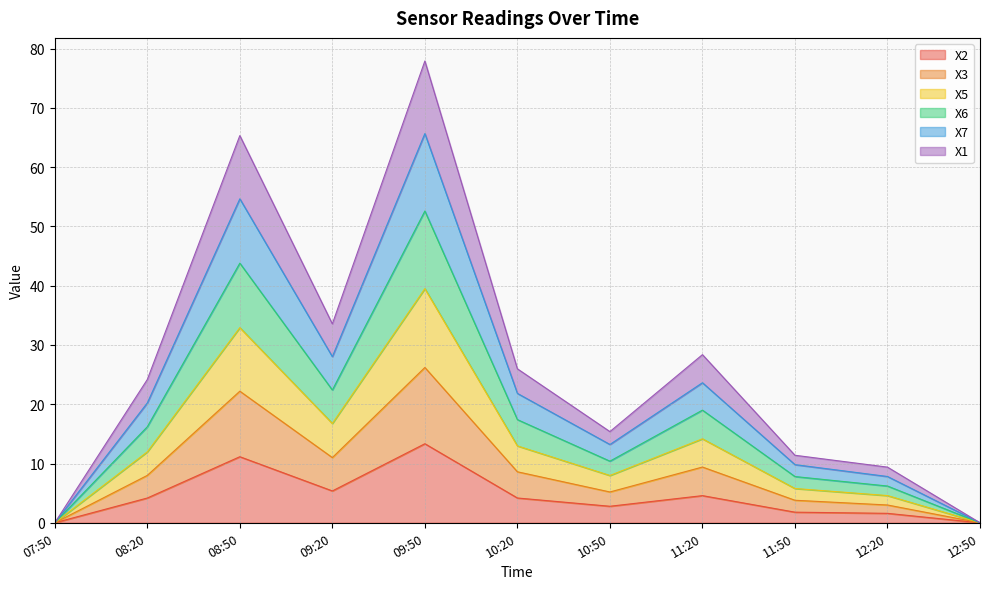

What is the total value across all series at 11:20?

28.4